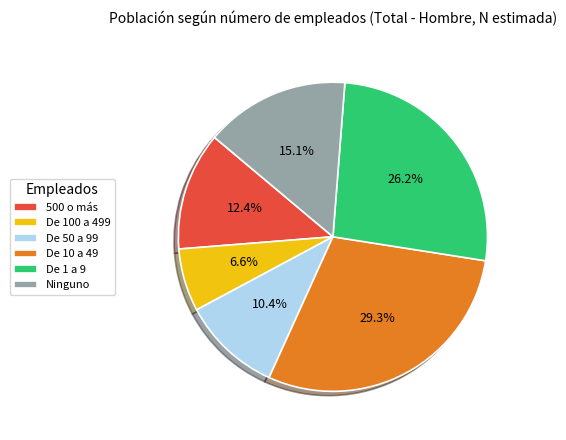

Is De 10 a 49 the majority of the pie?

No